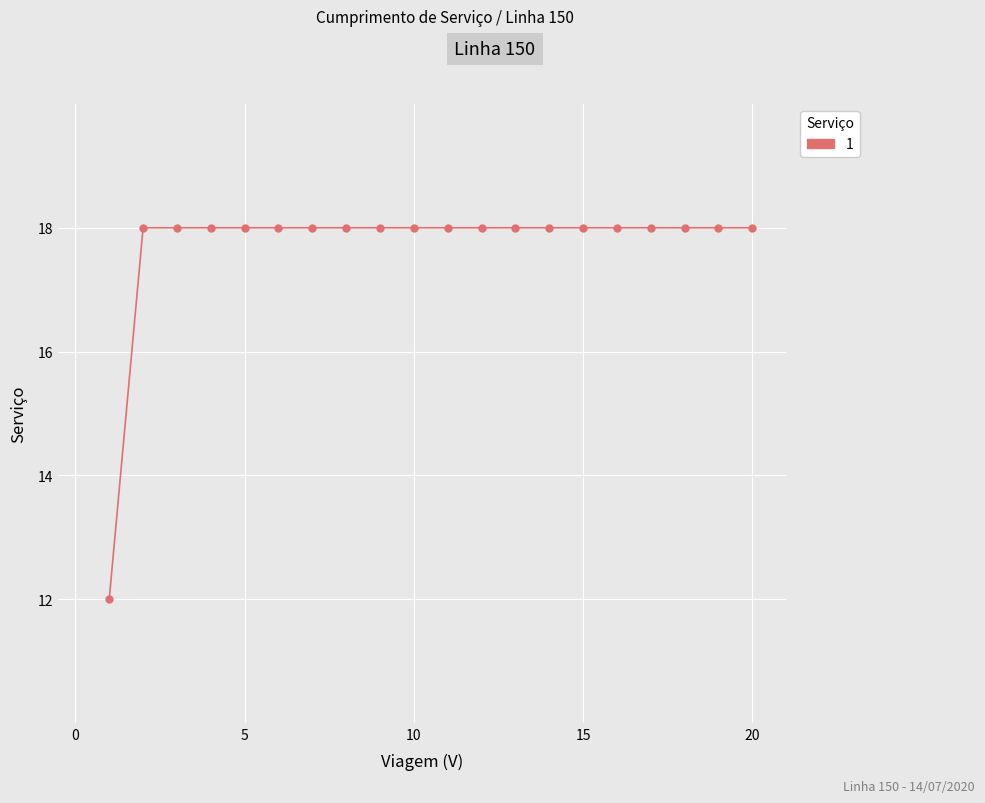

What is the sum of all values?

354